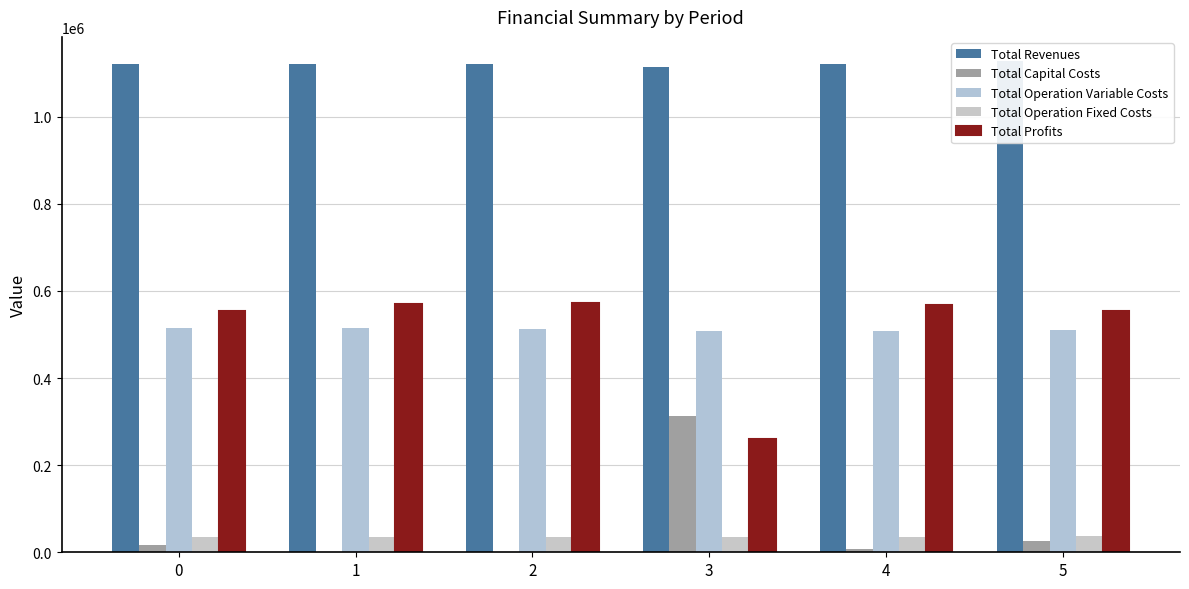

Reading left to right, extract all data points from this chart.

Total Revenues: 0=1120432.4	1=1120432.4	2=1120432.4	3=1114220.7	4=1120432.4	5=1127177.4
Total Capital Costs: 0=16000.0	1=0.0	2=0.0	3=312000.0	4=8000.0	5=26400.0
Total Operation Variable Costs: 0=516168.3	1=514349.6	2=512528.3	3=507433.9	4=508878.4	5=510572.2
Total Operation Fixed Costs: 0=35309.0	1=35309.0	2=35309.0	3=34468.3	4=35309.0	5=36401.9
Total Profits: 0=552955.1	1=570773.8	2=572595.1	3=260318.5	4=568245.0	5=553803.3